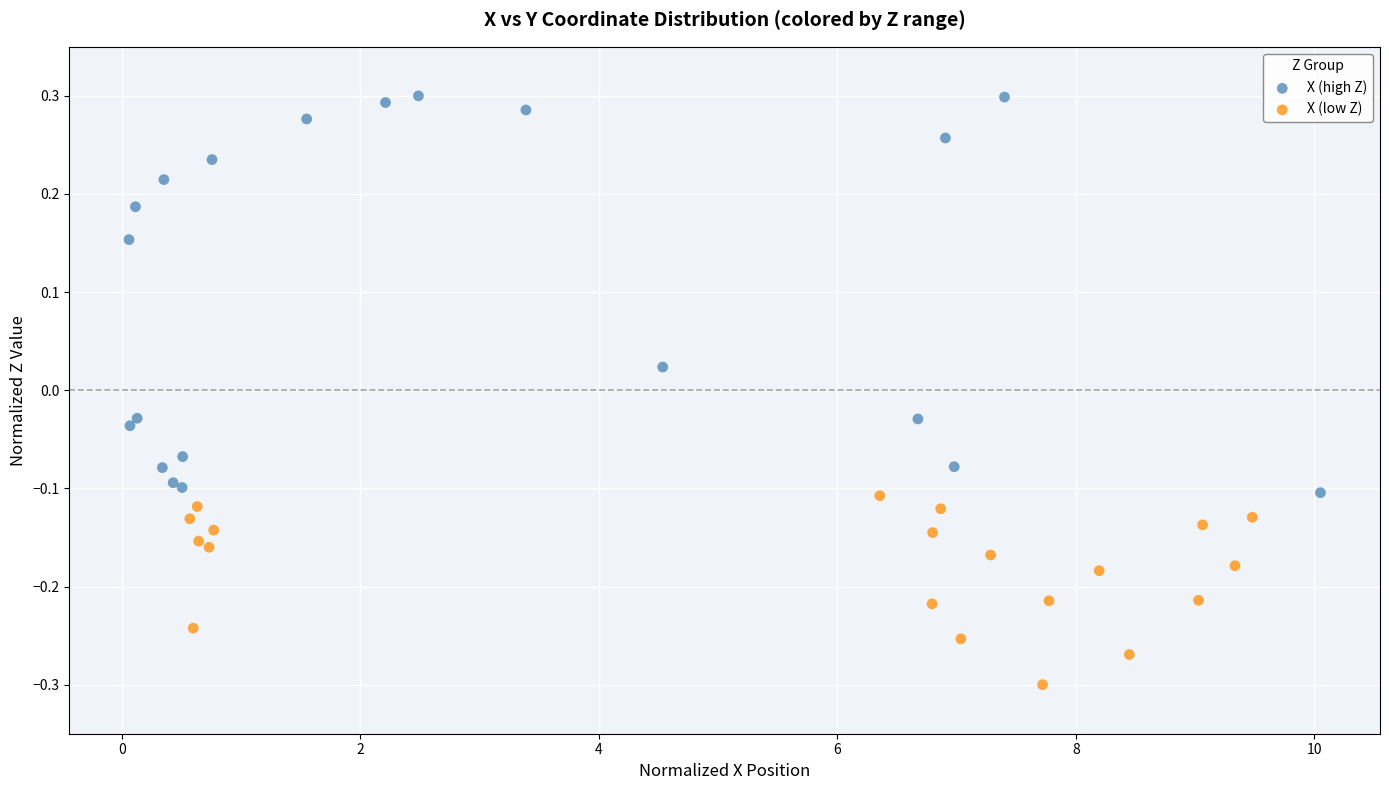

Which series has the widest spread of Y values?

X (high Z)